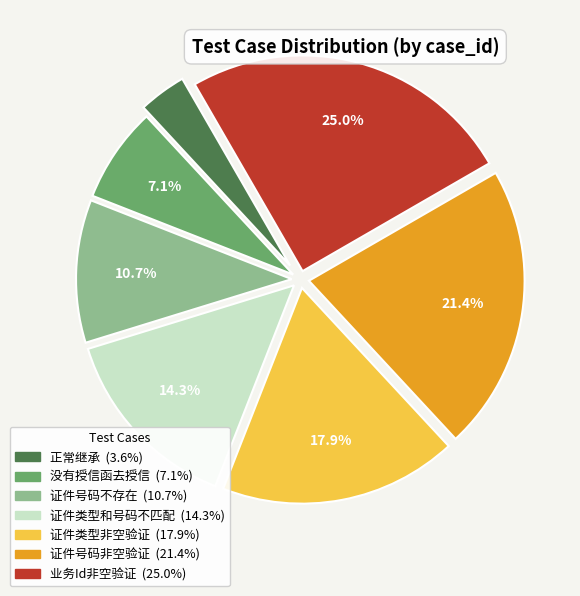

The 业务Id非空验证 slice represents 32% of the pie. True or false?

False